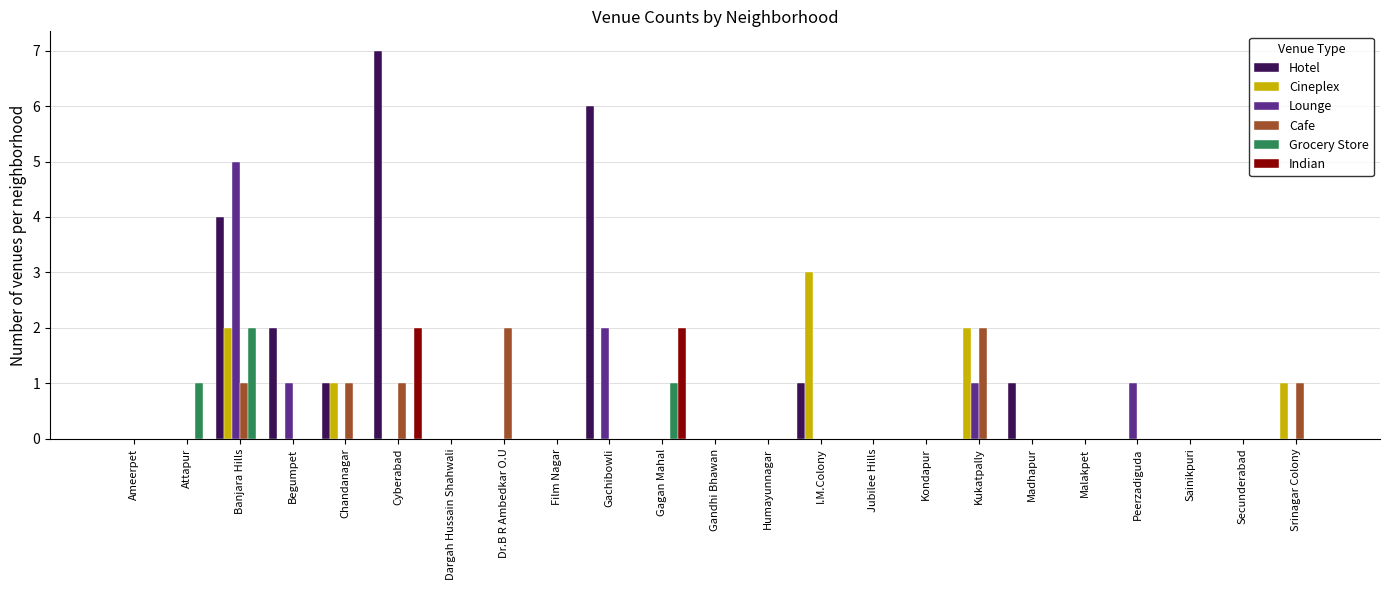

Which series has the largest total across all categories?

Hotel